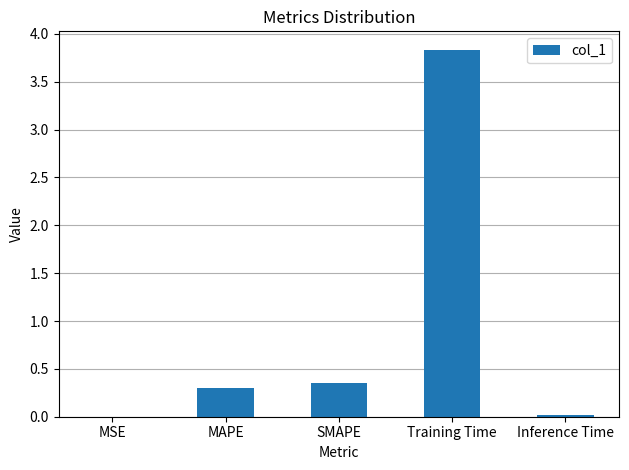

Are the bars horizontal?

No